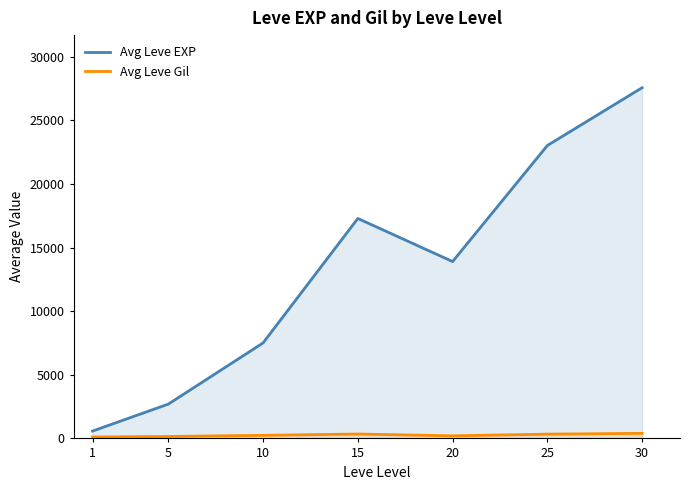

What is the sum of all Avg Leve EXP values?

92598.1